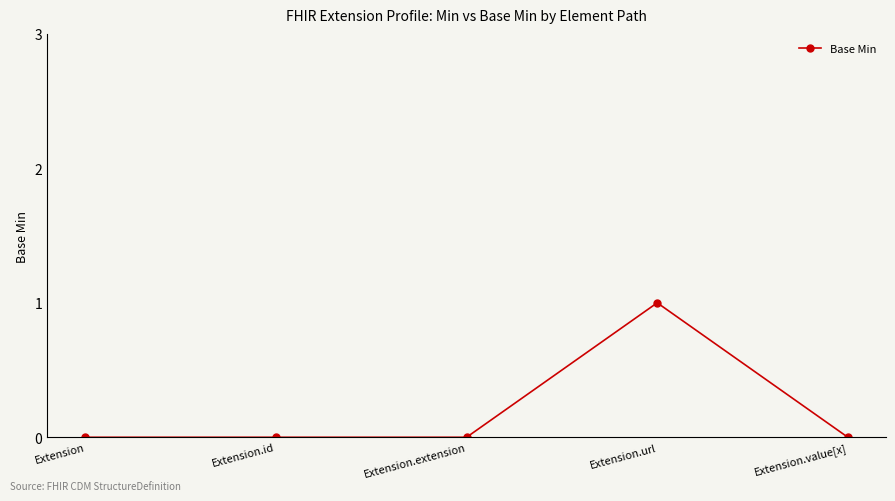

True or false: the data has more than 2 interior local peaks.

False